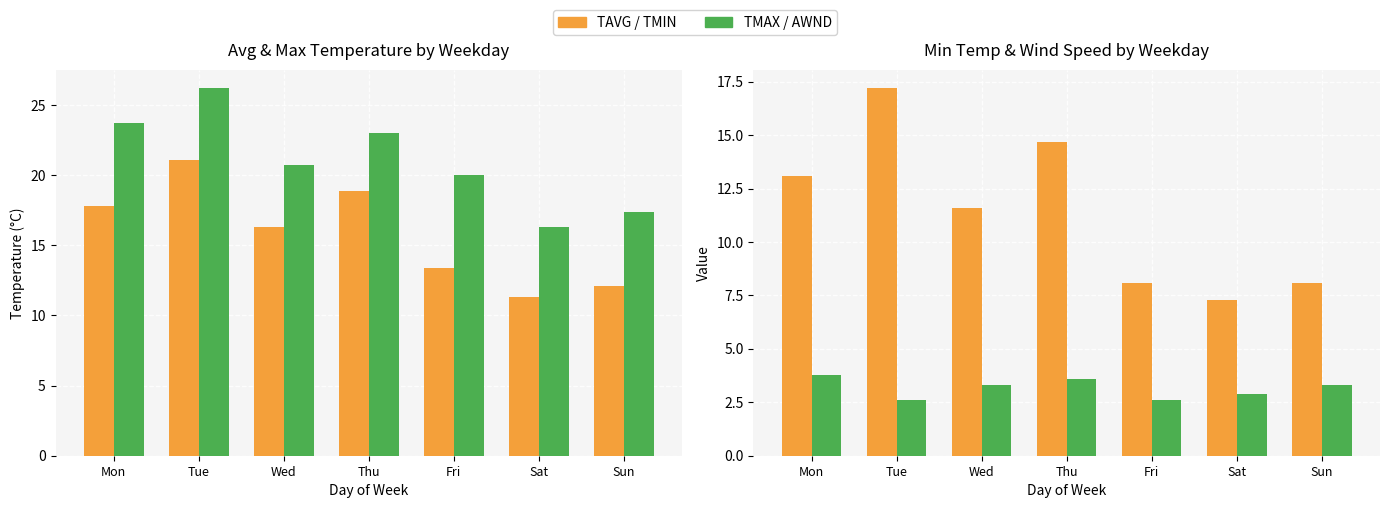

What is the value of the AWND bar at the 1st from the left?

3.8